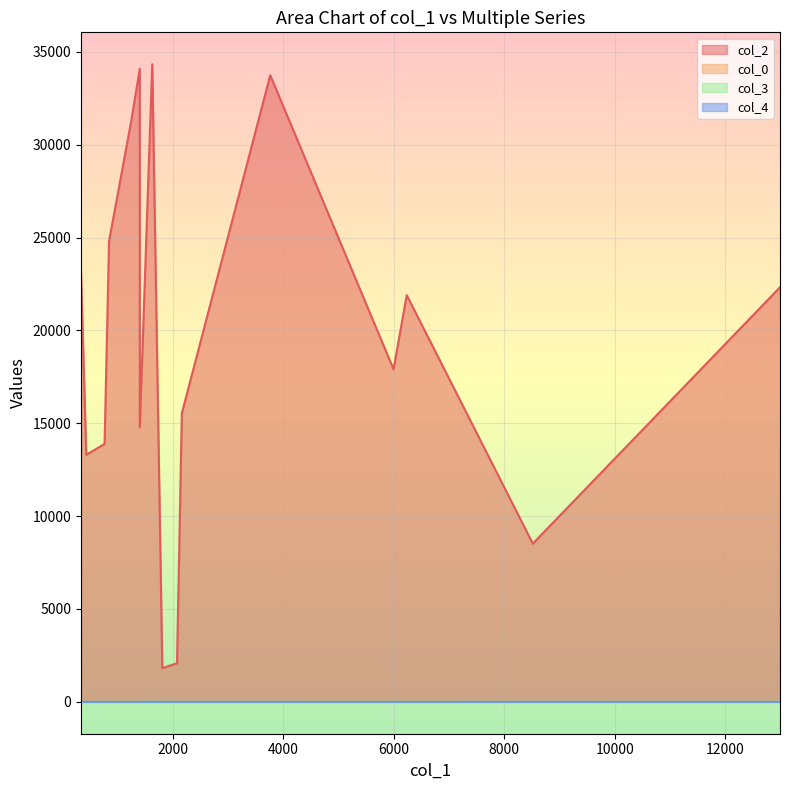

True or false: col_4 has more than 1 interior local peaks.

False